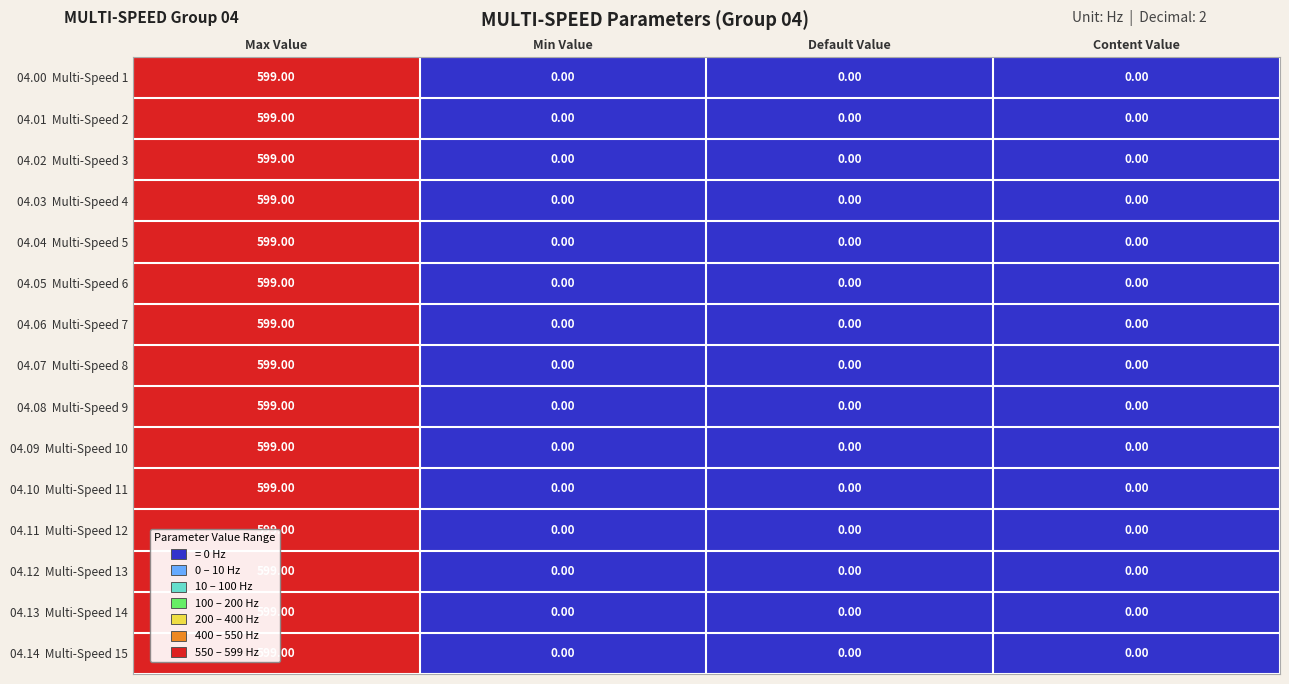

Which category has the highest value across all series?

Max Value